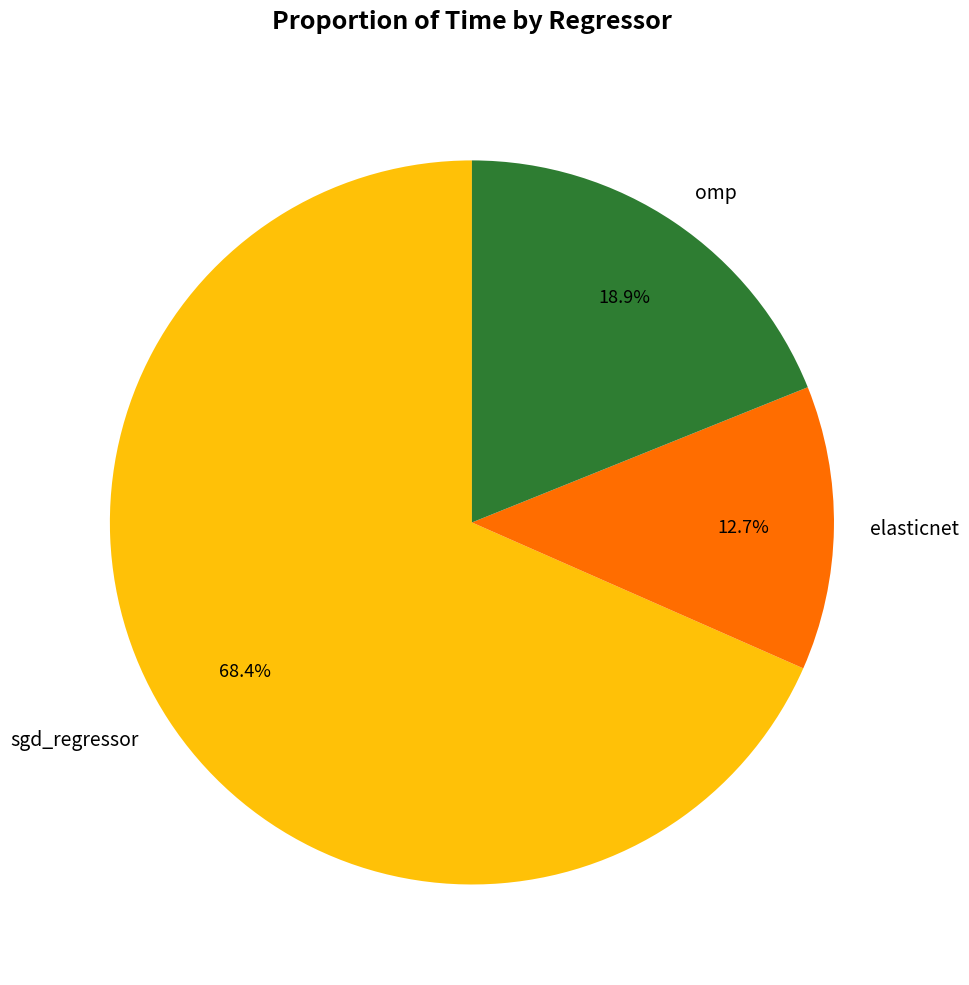

Which slice is the smallest?

elasticnet